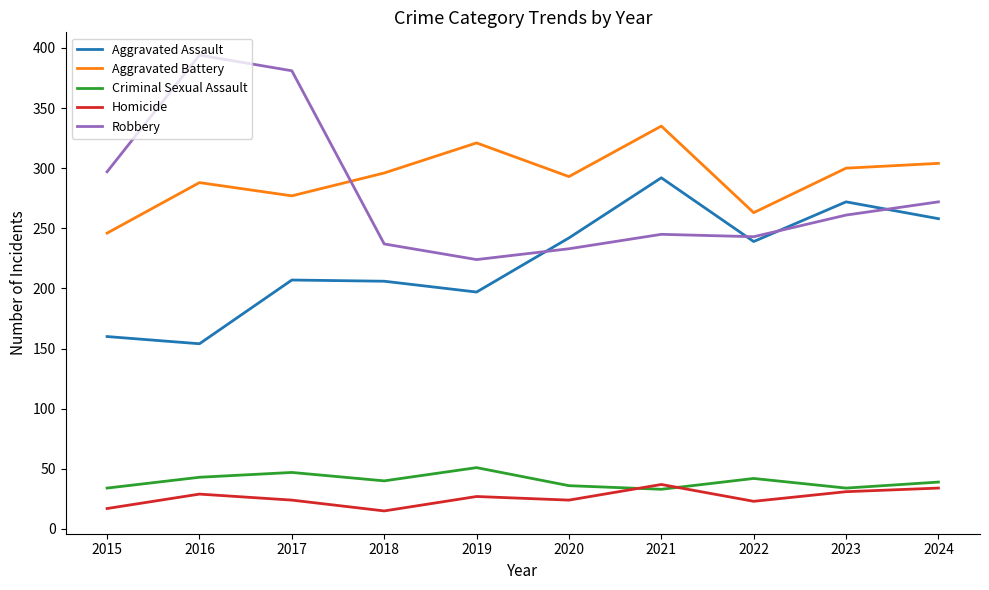

What is the sum of the Aggravated Battery values at 2016 and 2017?

565